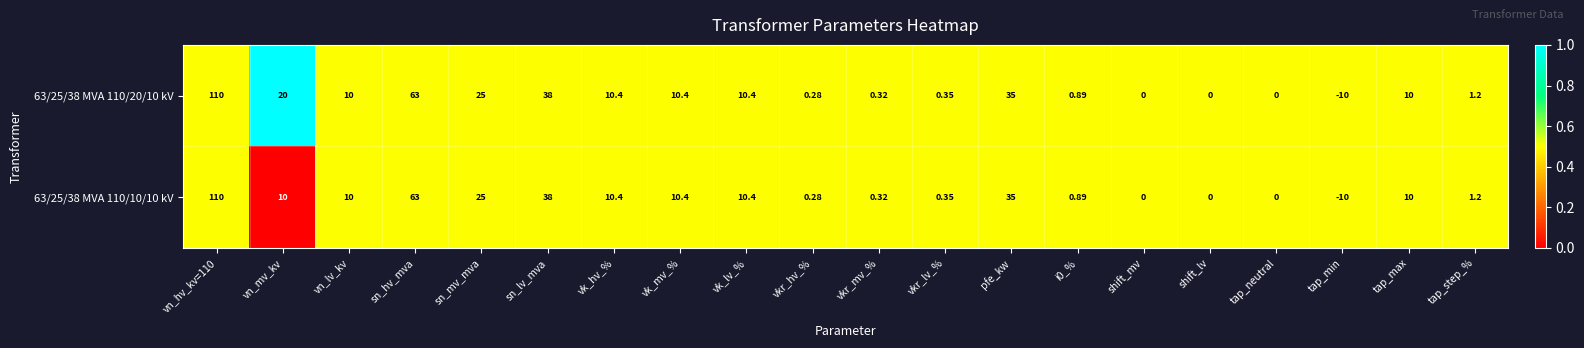

At which category is the sum across all series the highest?

vn_hv_kv=110